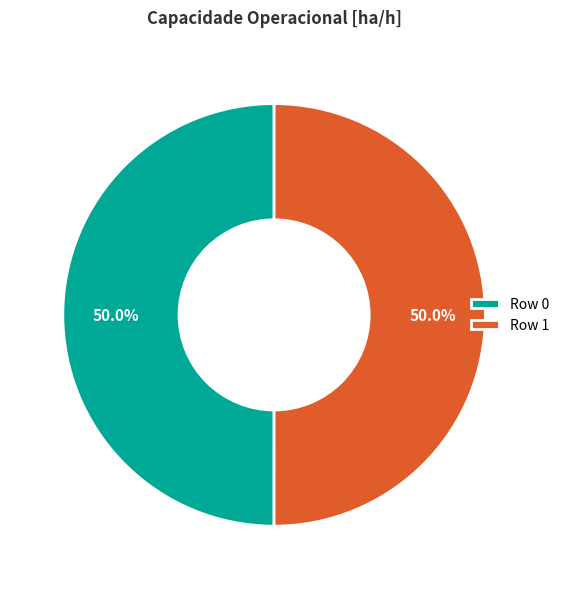

Is the sum of Row 0 and Row 1 greater than half?

Yes